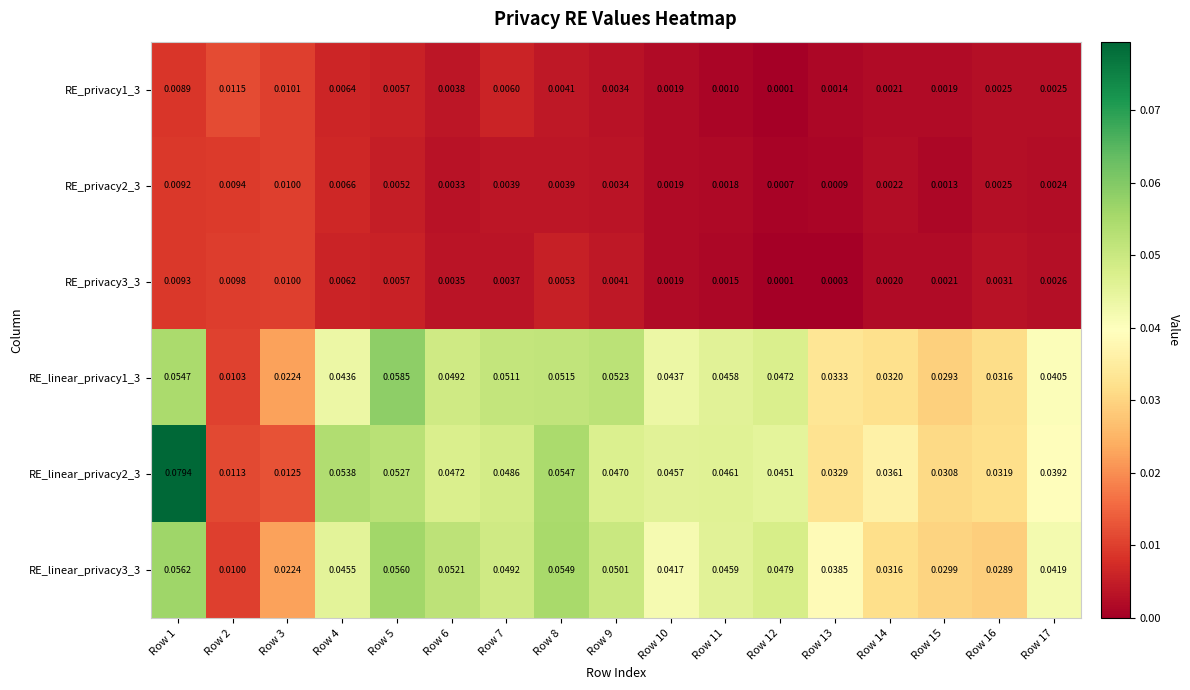

Is the value of RE_privacy2_3 at Row 10 greater than the value of RE_privacy3_3 at Row 5?

No